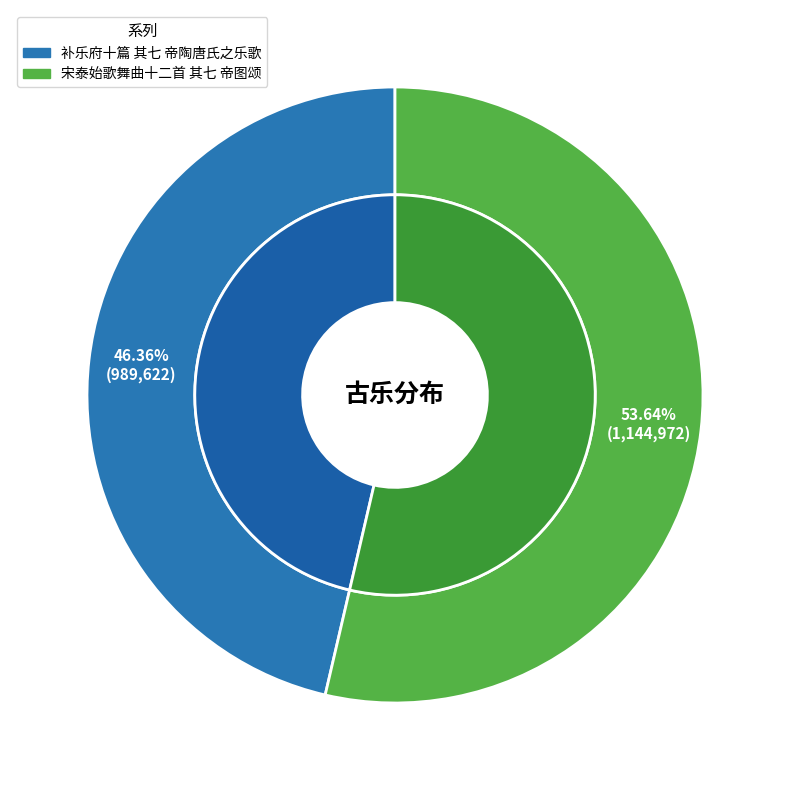

Which slice is the smallest?

补乐府十篇 其七 帝陶唐氏之乐歌